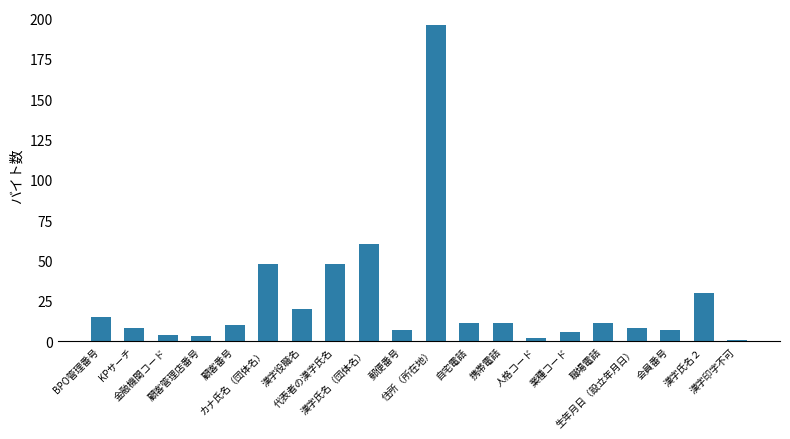

What is the ratio of the value at カナ氏名（団体名） to the value at 金融機関コード?

12.0